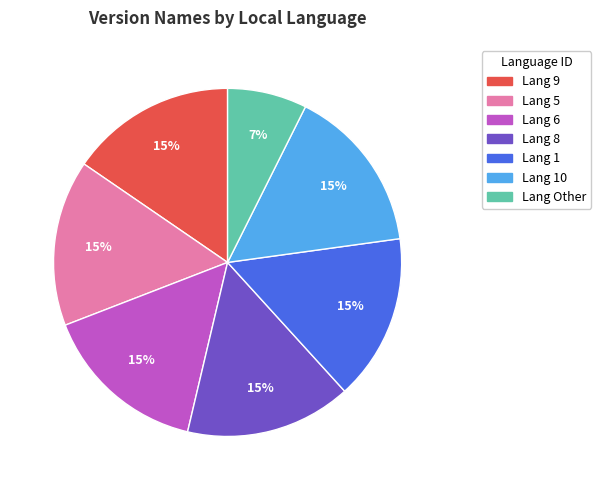

Count the number of slices in the pie.

7